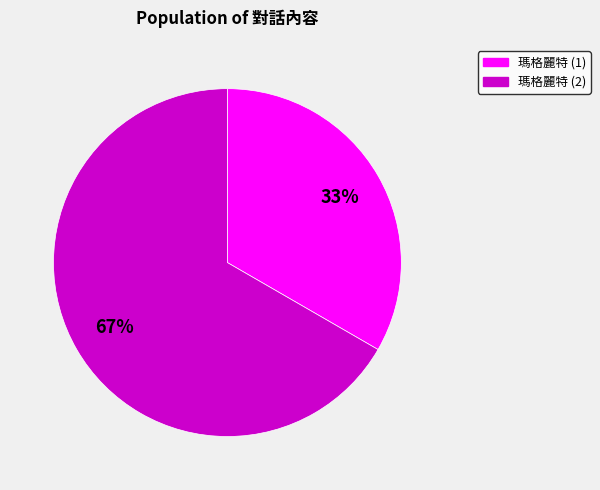

Does any single category account for the majority?

Yes